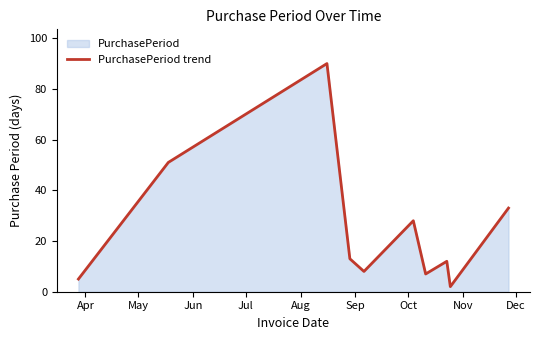

How many lines are shown in the chart?

1